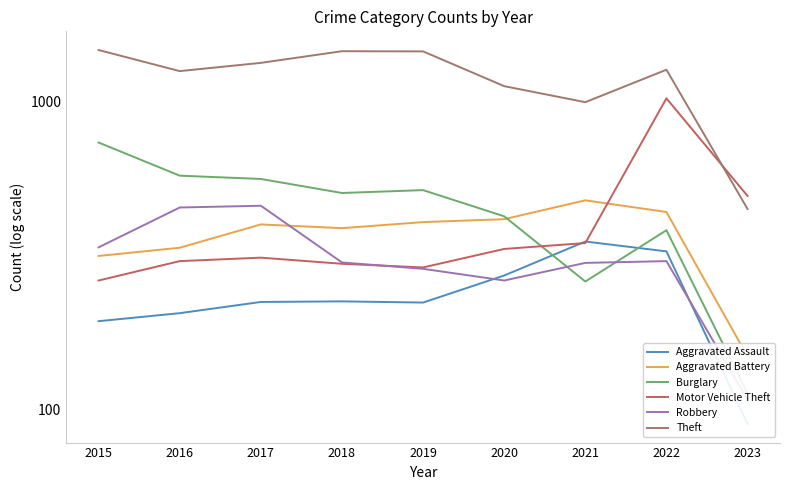

Count the number of data series in this chart.

6